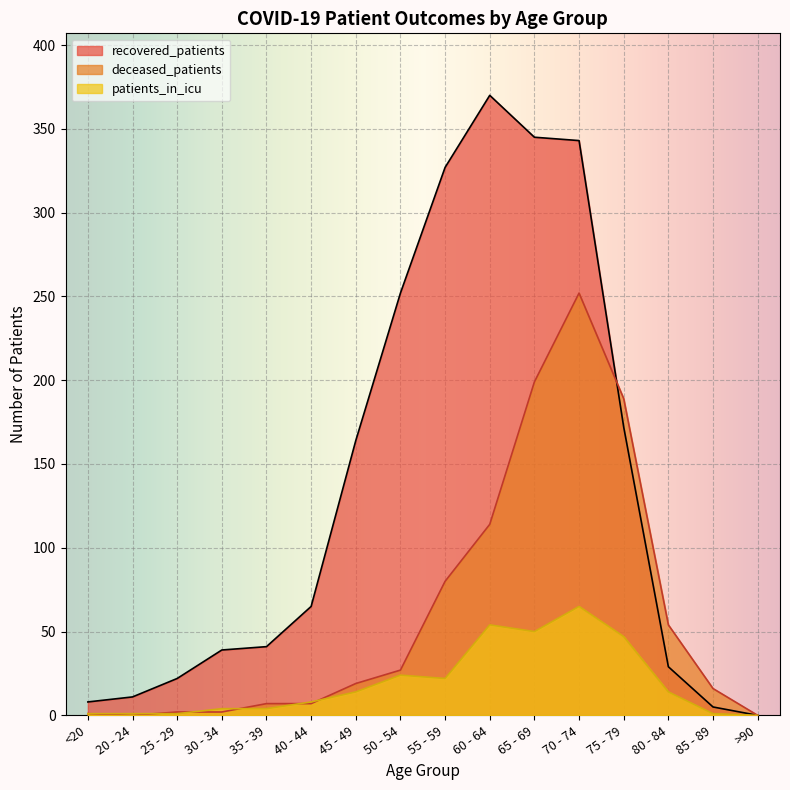

Between which two adjacent categories do deceased_patients and patients_in_icu first intersect?

20 - 24 and 25 - 29